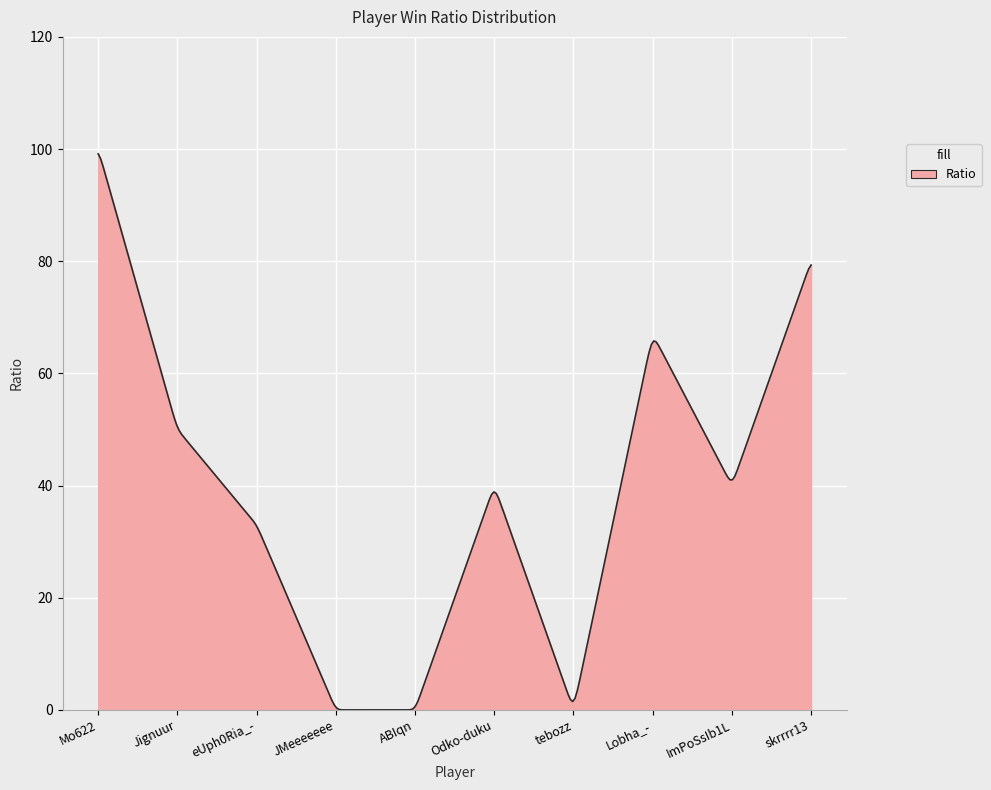

What is the maximum value shown in the chart?

99.1